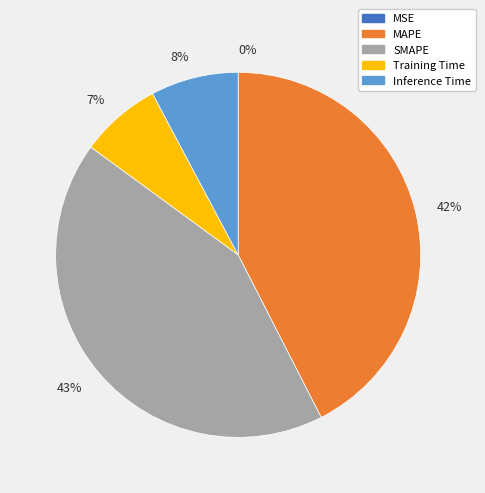

Is there a majority slice in this chart?

No